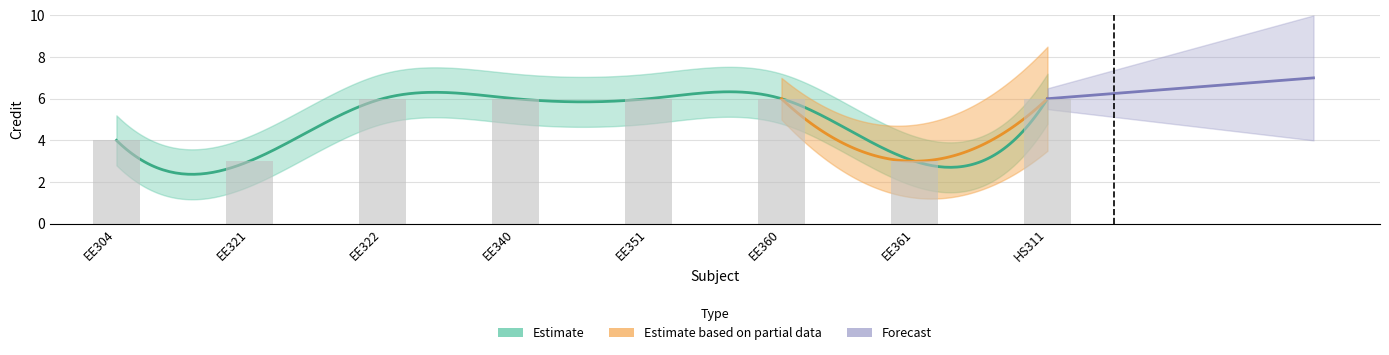

What is the label of the 4th bar from the left?

EE340